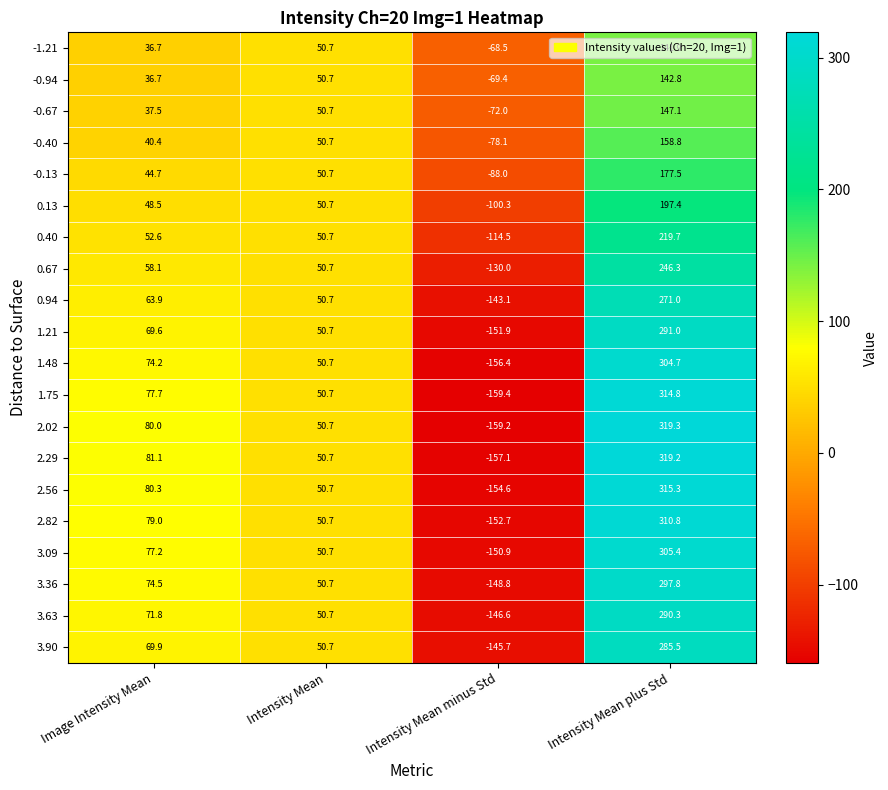

At how many categories does at least one series exceed 219?

1